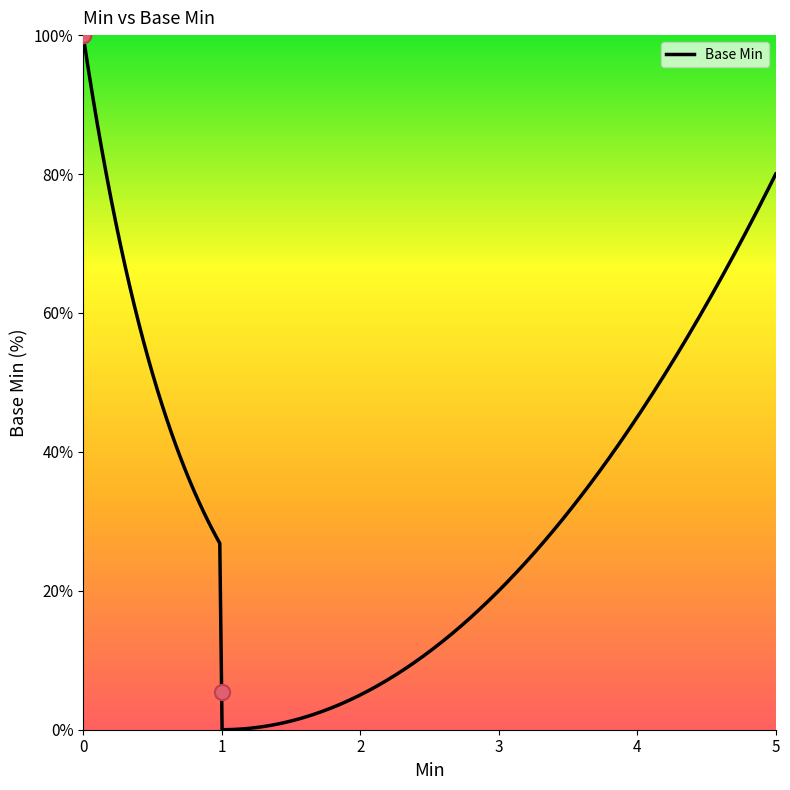

Approximately how many times larger is the value at 1 compared to 0?

0.1